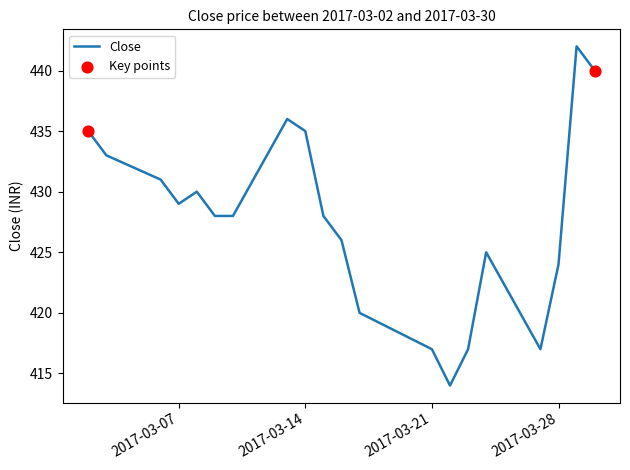

What is the change in value from 2017-03-30 to 2017-03-16?

-14